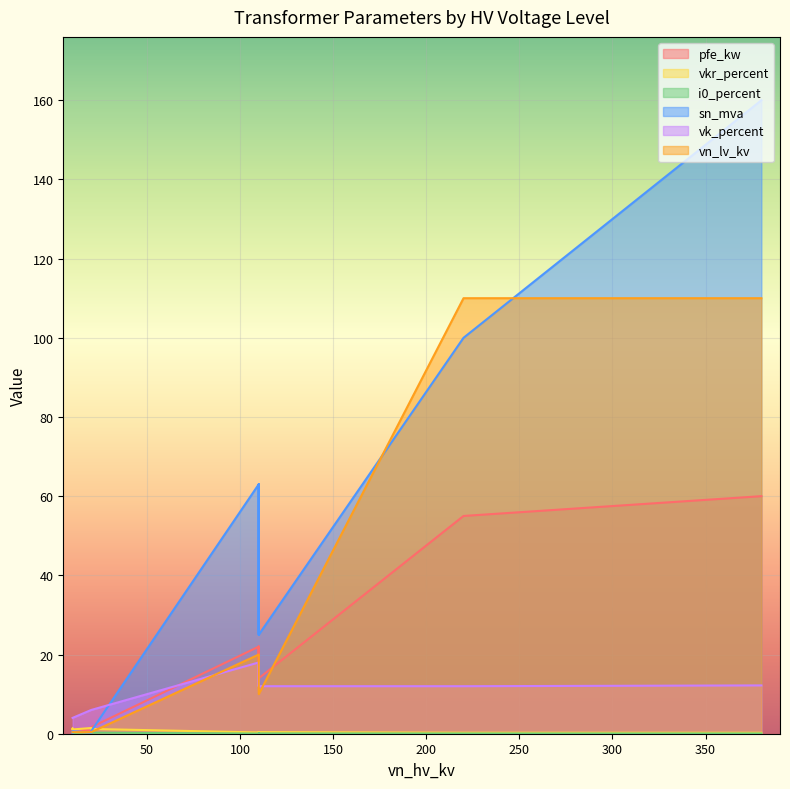

What is the spread (max minus min) of values at 25 MVA 110/20 kV?

24.9